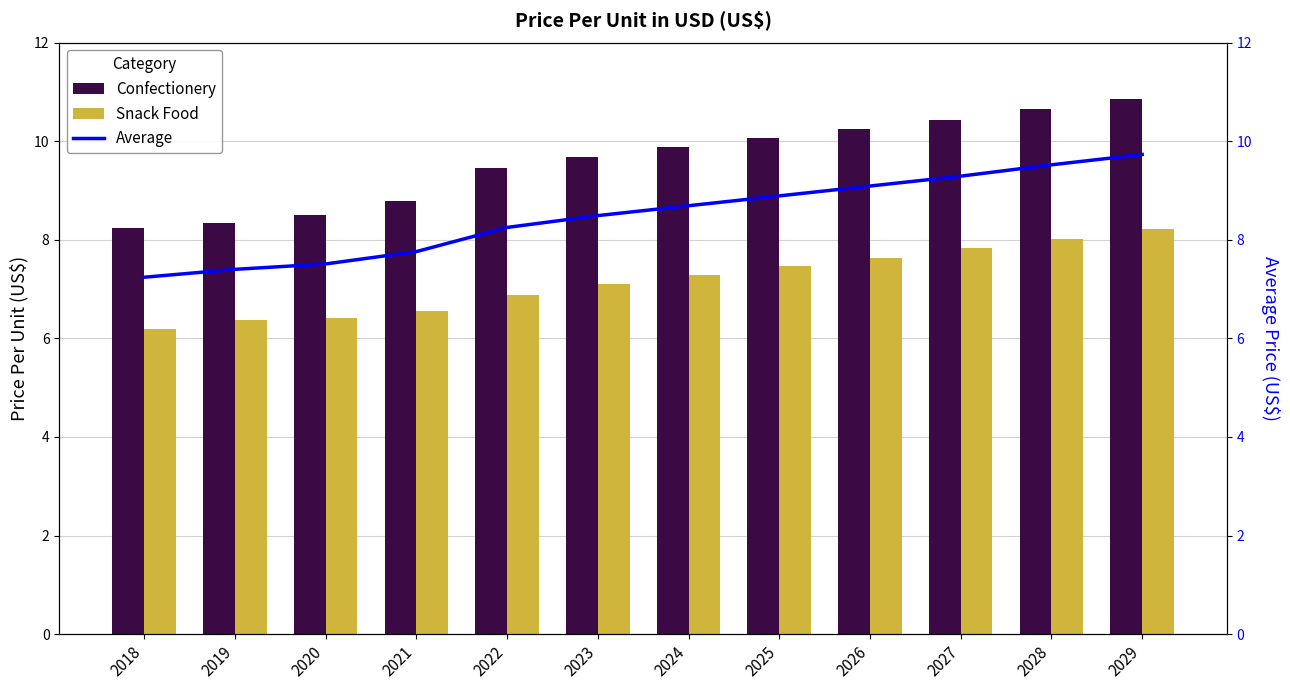

What is the value of the Snack Food bar at the 9th from the left?

7.6